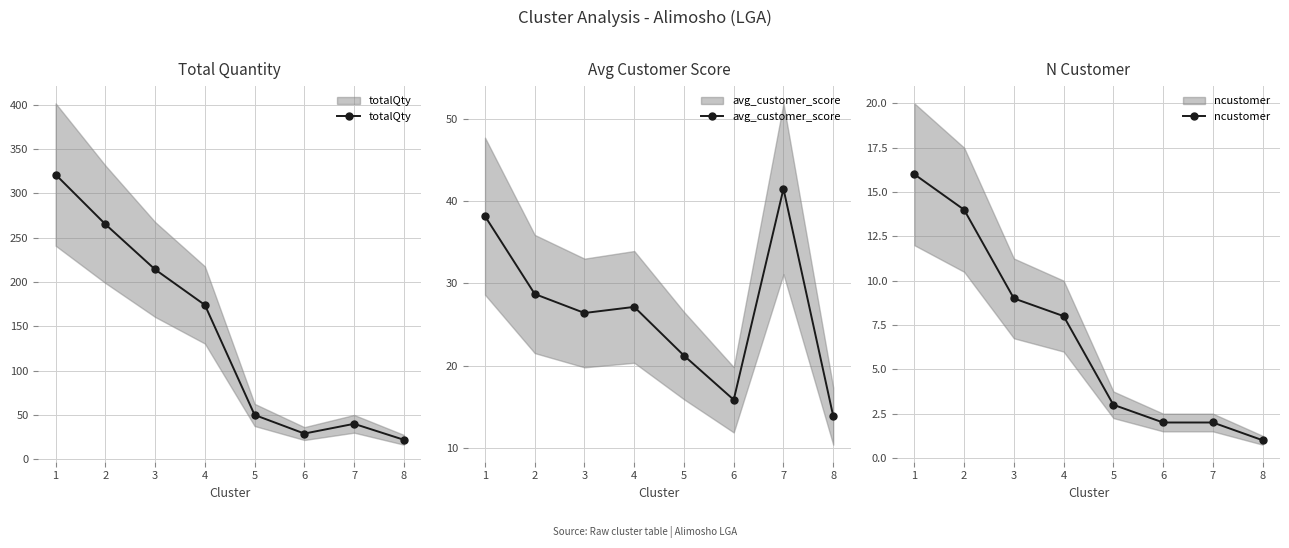

Reading left to right, extract all data points from this chart.

totalQty: 1=321.0	2=265.0	3=214.0	4=174.0	5=50.0	6=29.0	7=40.0	8=22.0
avg_customer_score: 1=38.1	2=28.7	3=26.4	4=27.1	5=21.2	6=15.9	7=41.5	8=13.9
ncustomer: 1=16.0	2=14.0	3=9.0	4=8.0	5=3.0	6=2.0	7=2.0	8=1.0